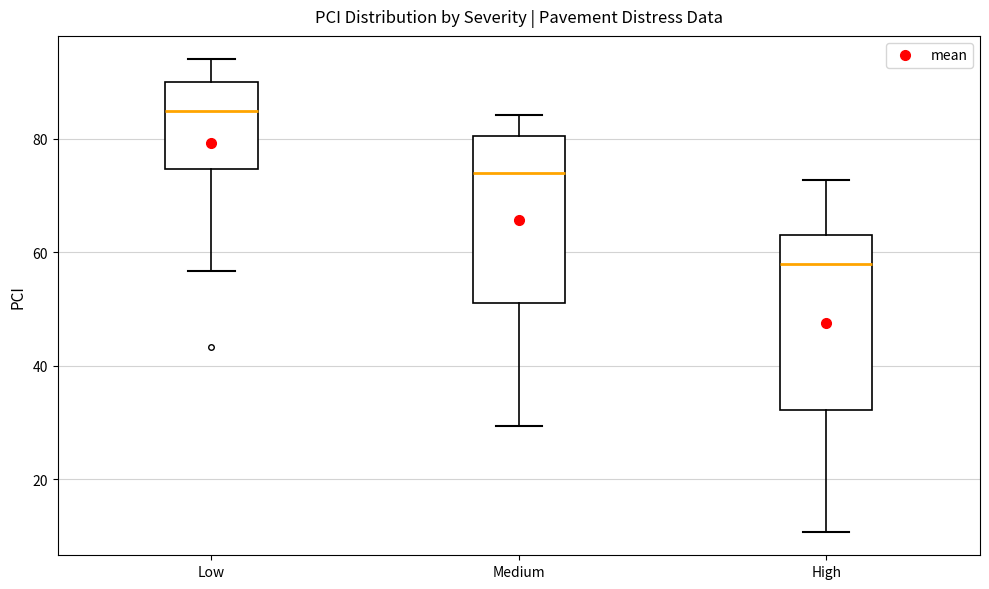

Reading left to right, read every box against the y-axis: the position of its median line, the range the box covers, and the ends of its whiskers. The values are not printed on the chart, so give them approximately, as read against the axis.

Low: median 86, box 74 to 90, whiskers 56 to 94
Medium: median 74, box 52 to 80, whiskers 30 to 84
High: median 58, box 32 to 64, whiskers 10 to 72